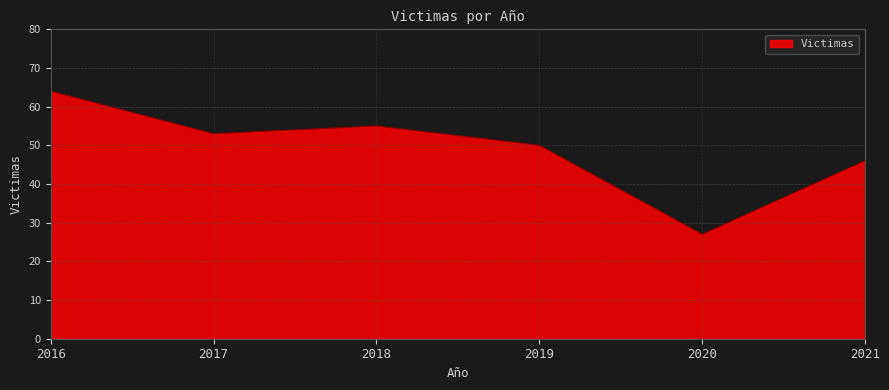

At which category does the data reach its first local valley?

2017